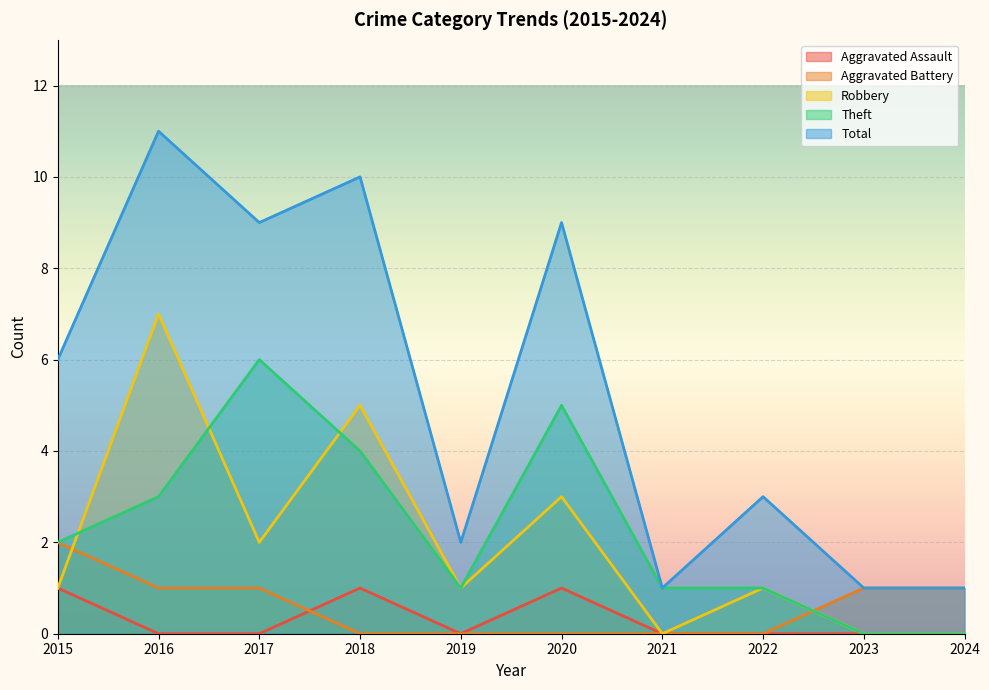

At which category is the sum across all series the highest?

2016